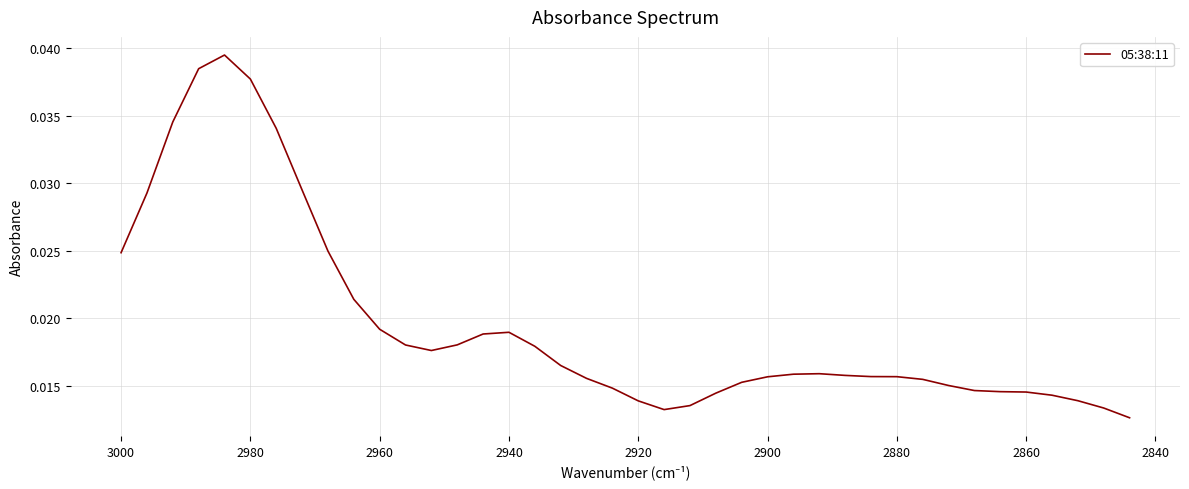

Does the chart display data point markers on the line(s)?

No